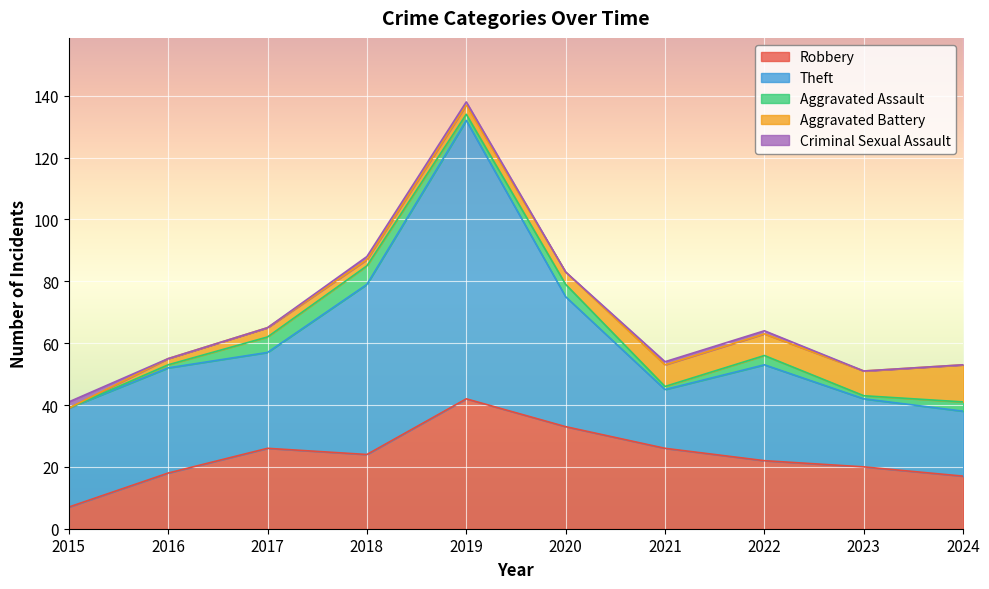

Which category has the lowest value in the Robbery series?

2015